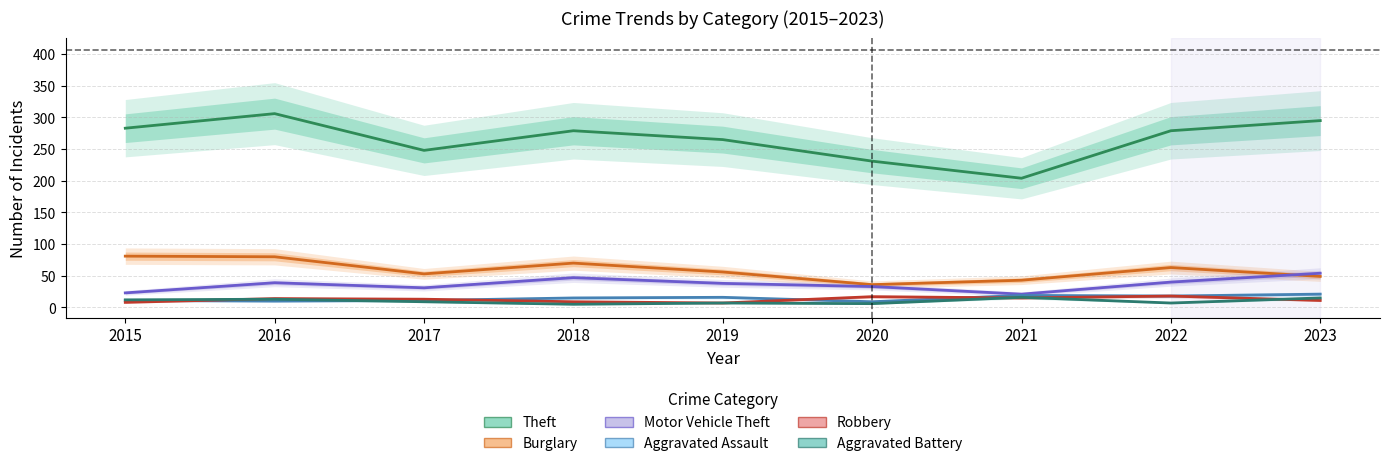

True or false: Aggravated Assault and Motor Vehicle Theft intersect in this chart.

False